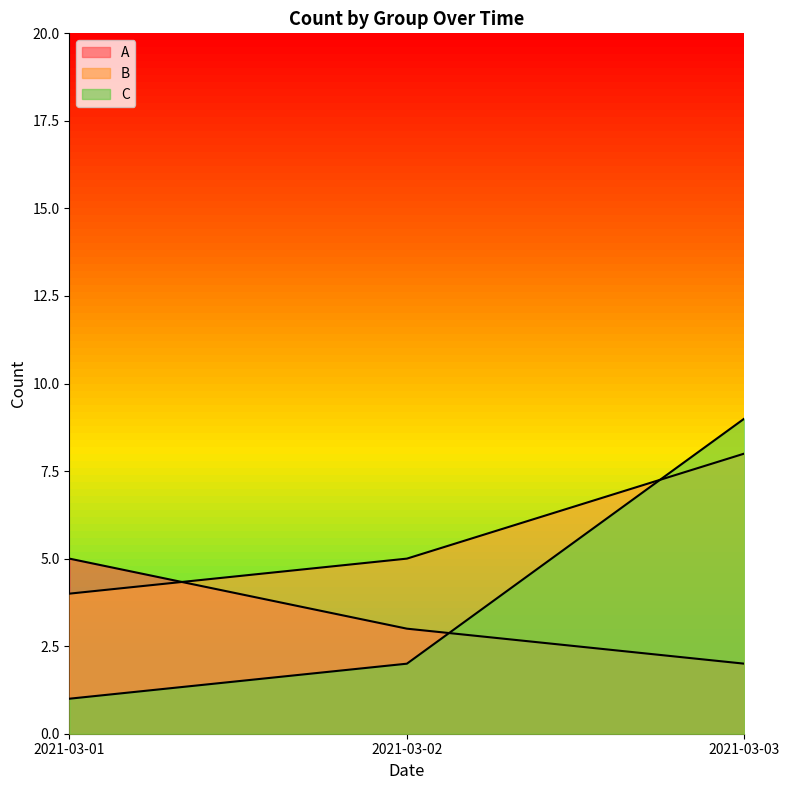

What is the total value across all series at 2021-03-02?

10